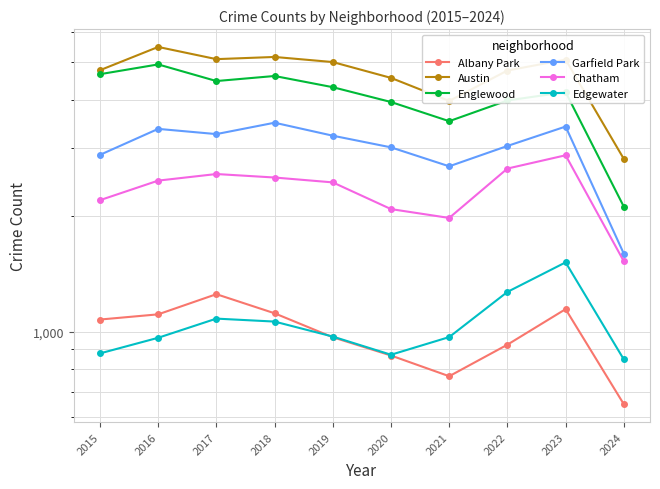

What is the difference between the Edgewater values at 2022 and 2019?

297